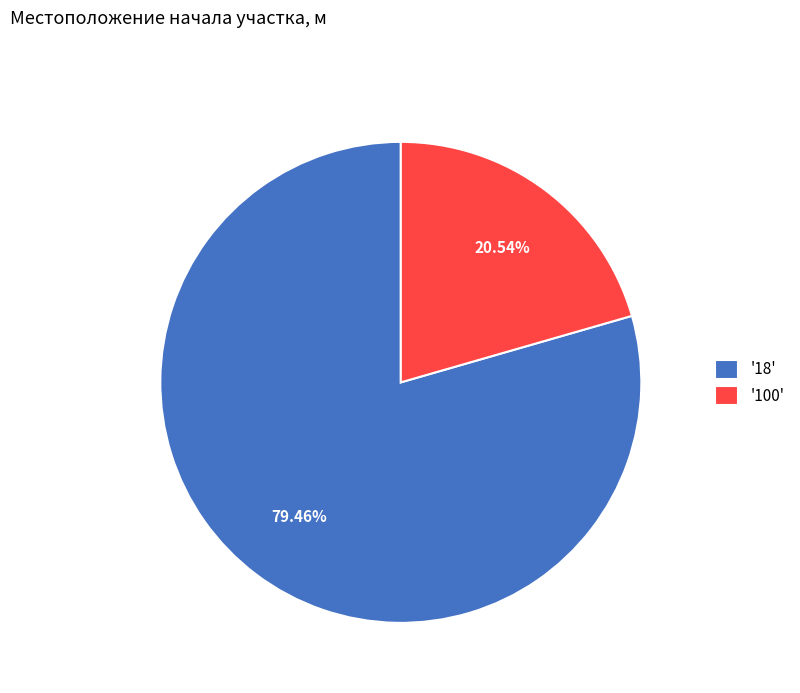

Which has a higher value, '18' or '100'?

'18'